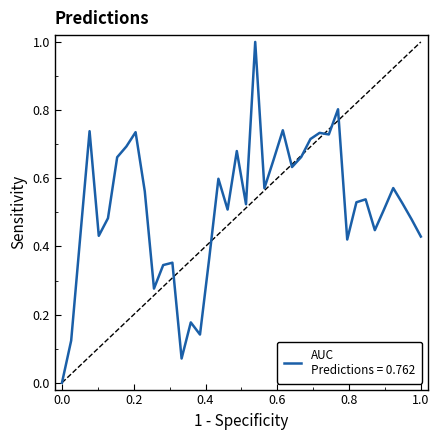

What is the difference between the maximum and minimum values?

1.0